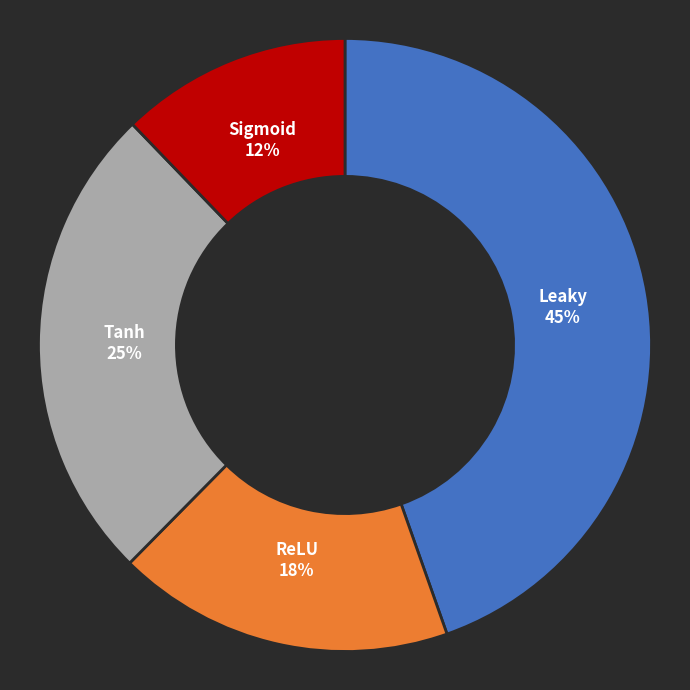

Count the number of slices in the pie.

4